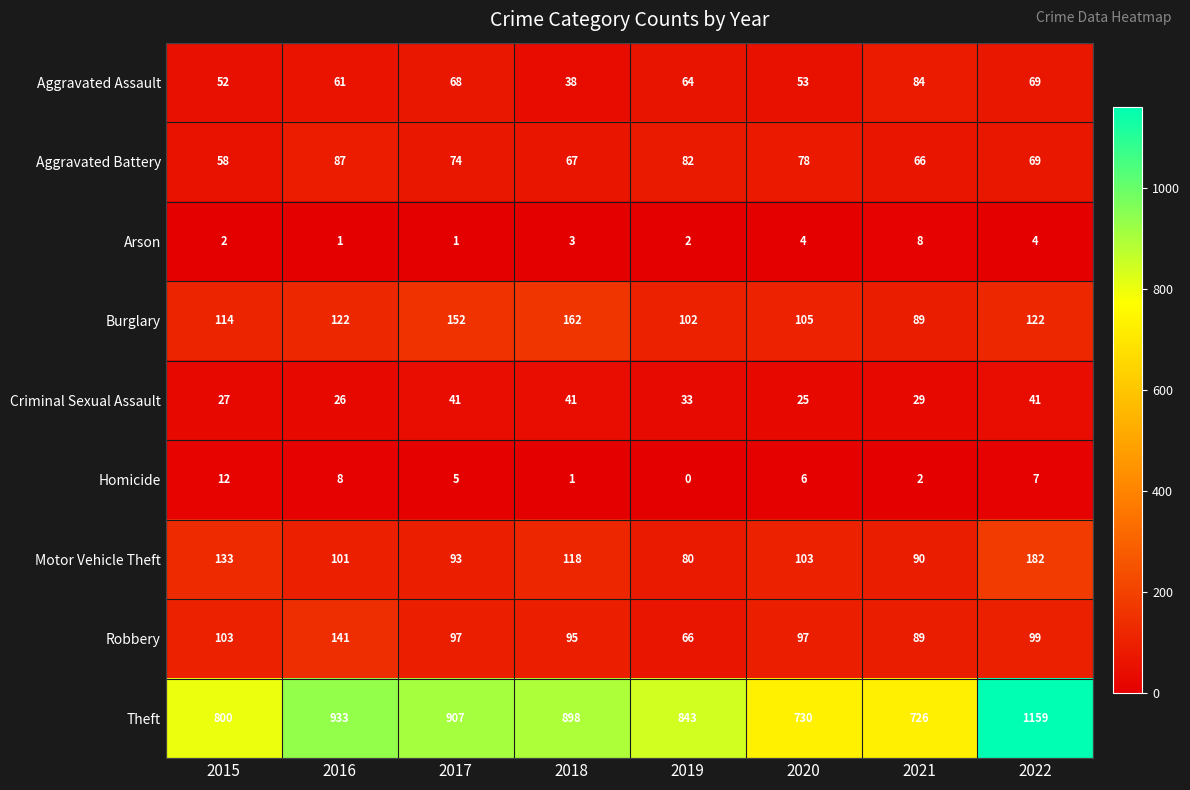

Which series has the widest spread of values?

Theft